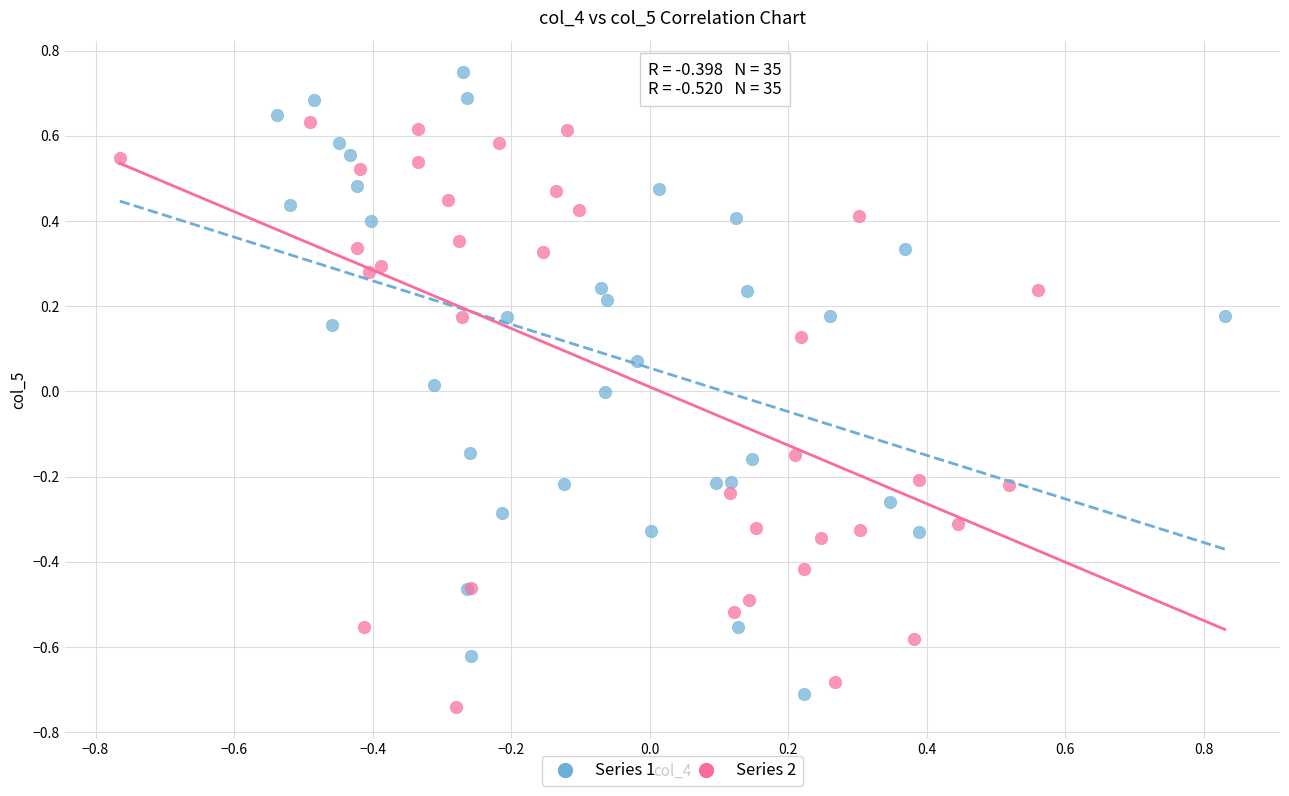

Which series reaches the maximum Y coordinate?

Series 1